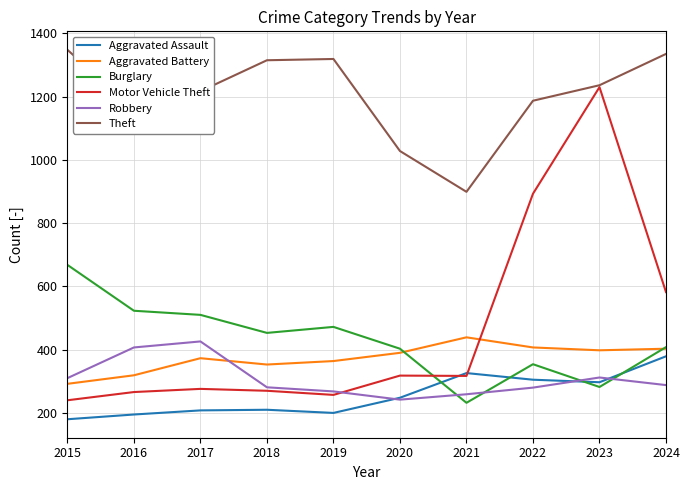

Which series has the largest range (max minus min)?

Motor Vehicle Theft